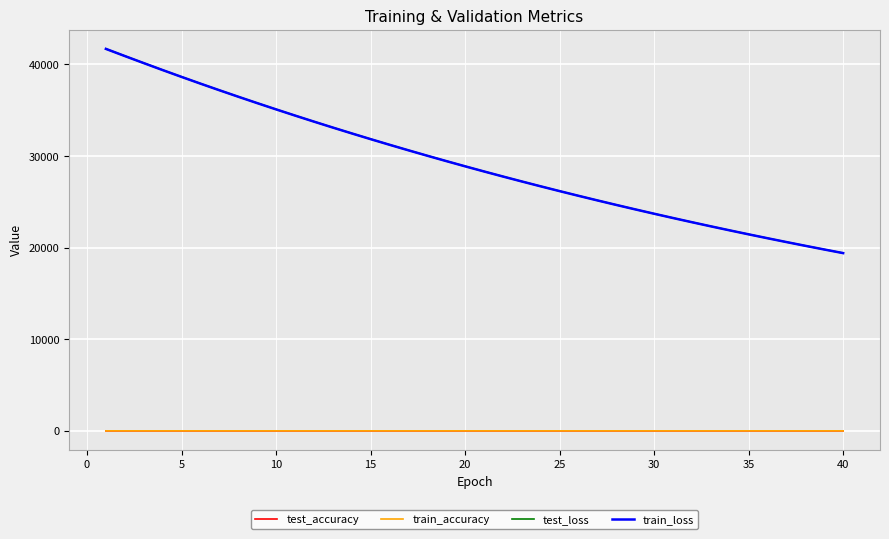

True or false: train_accuracy has more than 1 points higher than both neighbors.

True